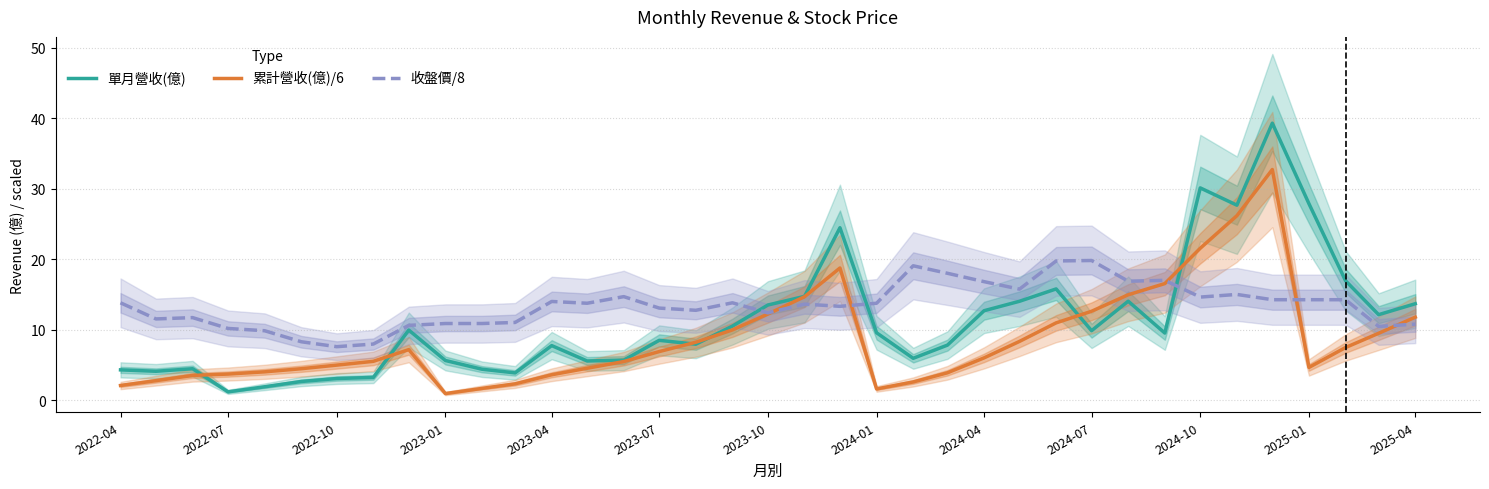

True or false: 單月營收(億) has a value of 1.2 at 2022-07.

True